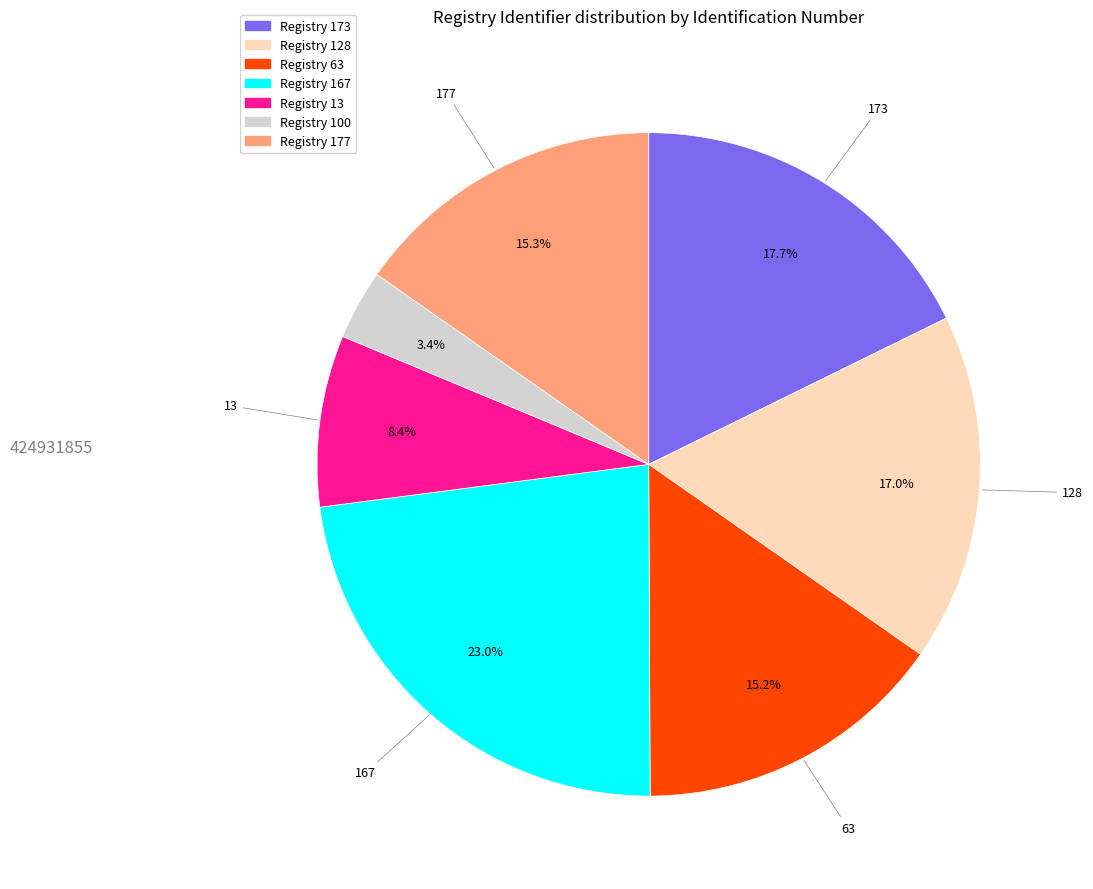

Is there any slice that represents more than half of the pie?

No